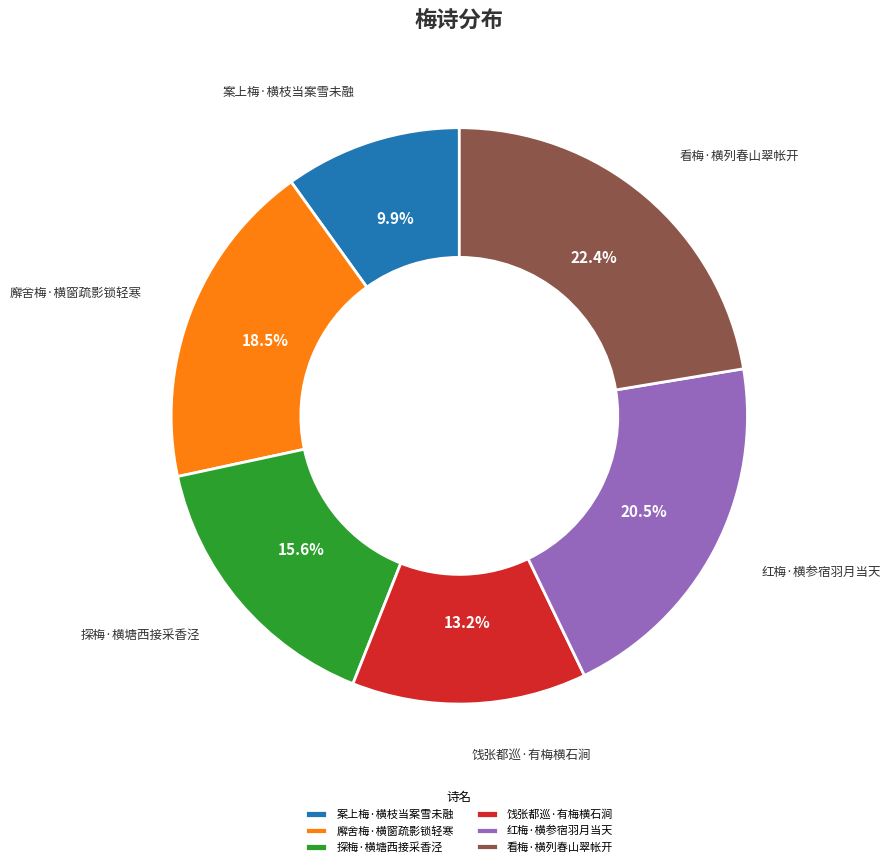

Is the sum of 红梅·横参宿羽月当天 and 探梅·横塘西接采香泾 greater than half?

No